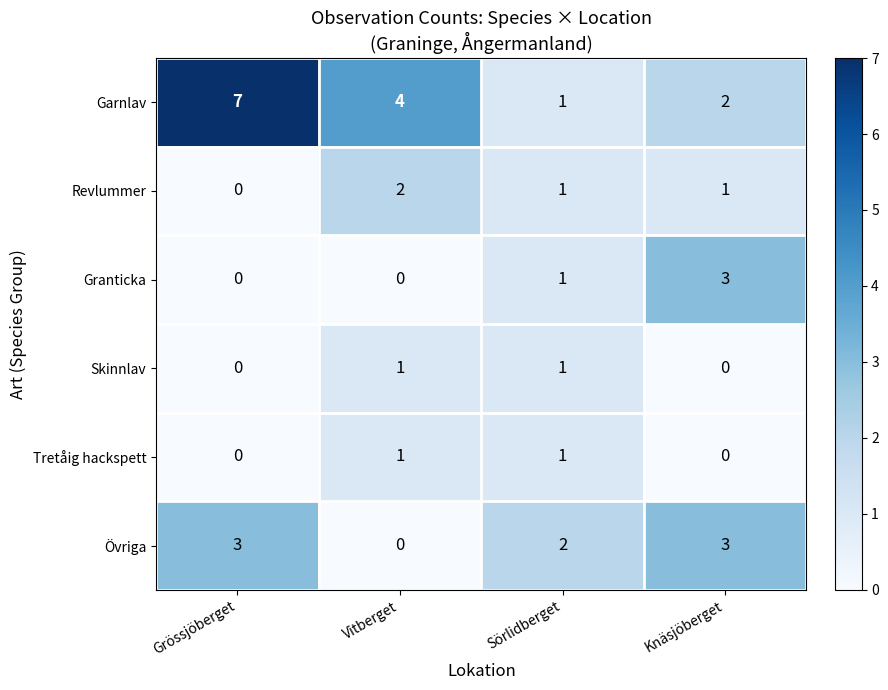

At which category is the sum across all series the highest?

Grössjöberget